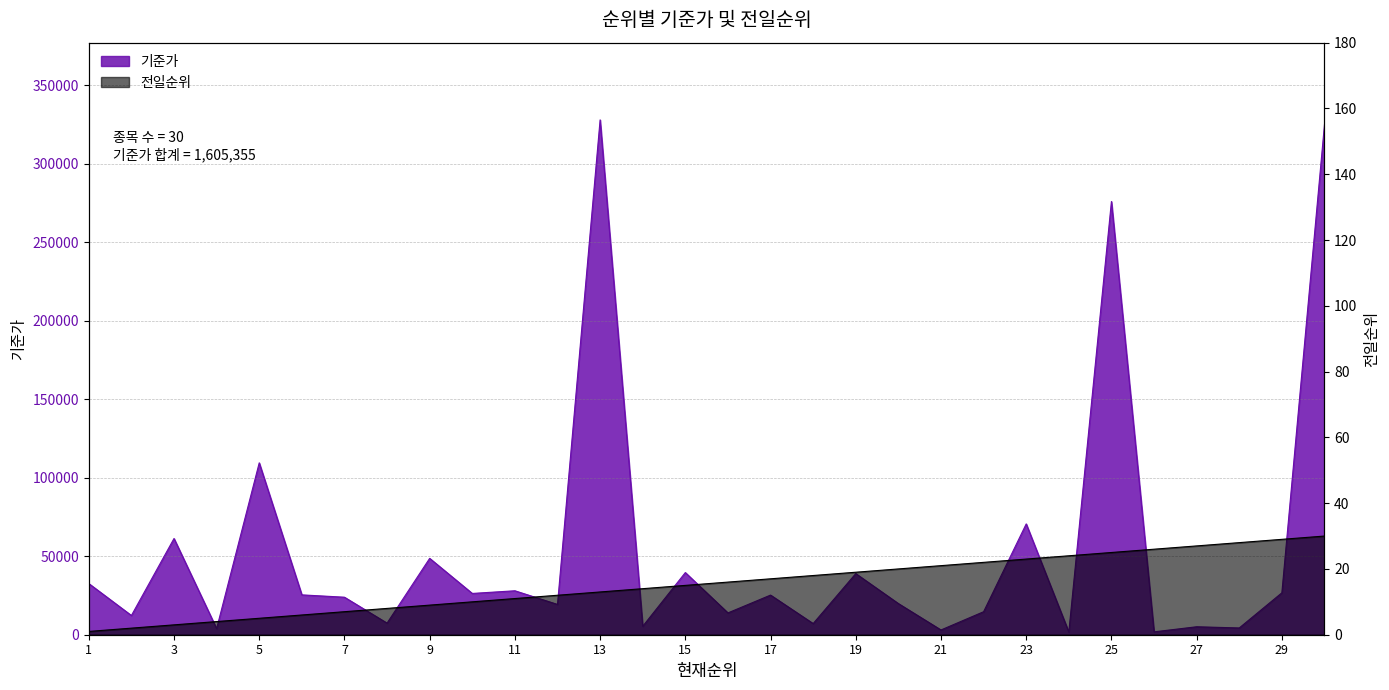

Count the number of data series in this chart.

2